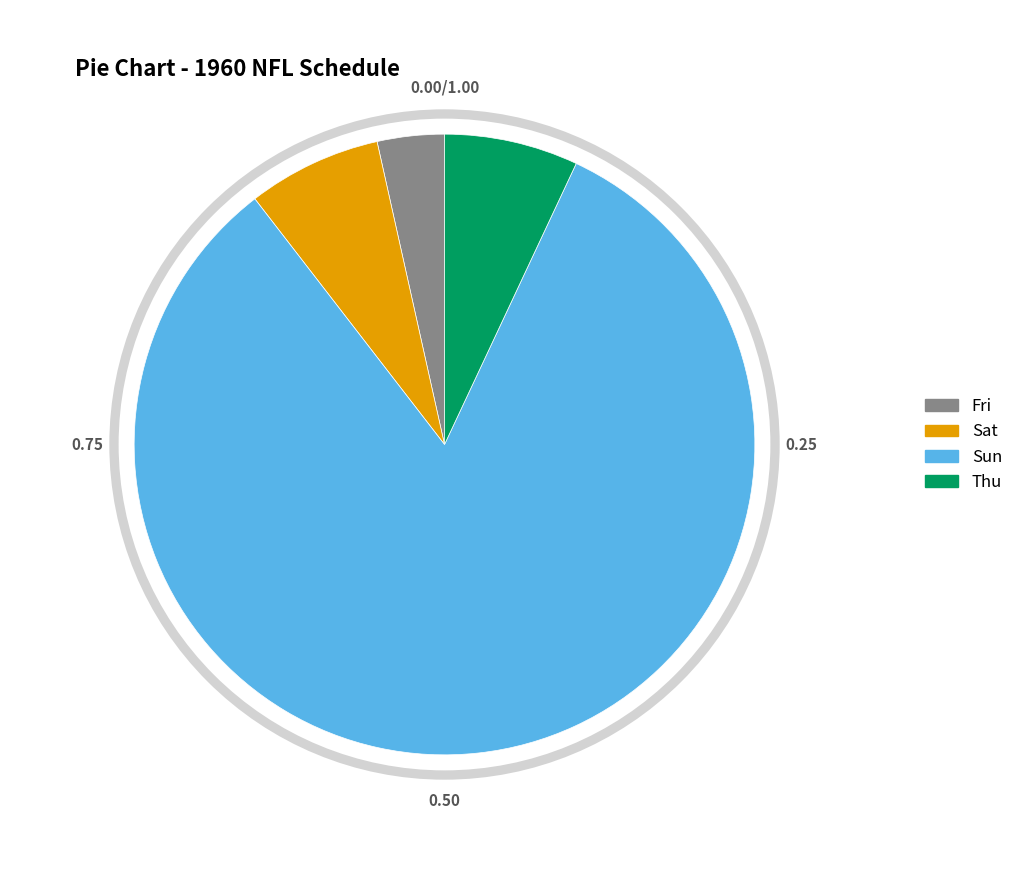

Which category has the biggest portion of the pie?

Sun